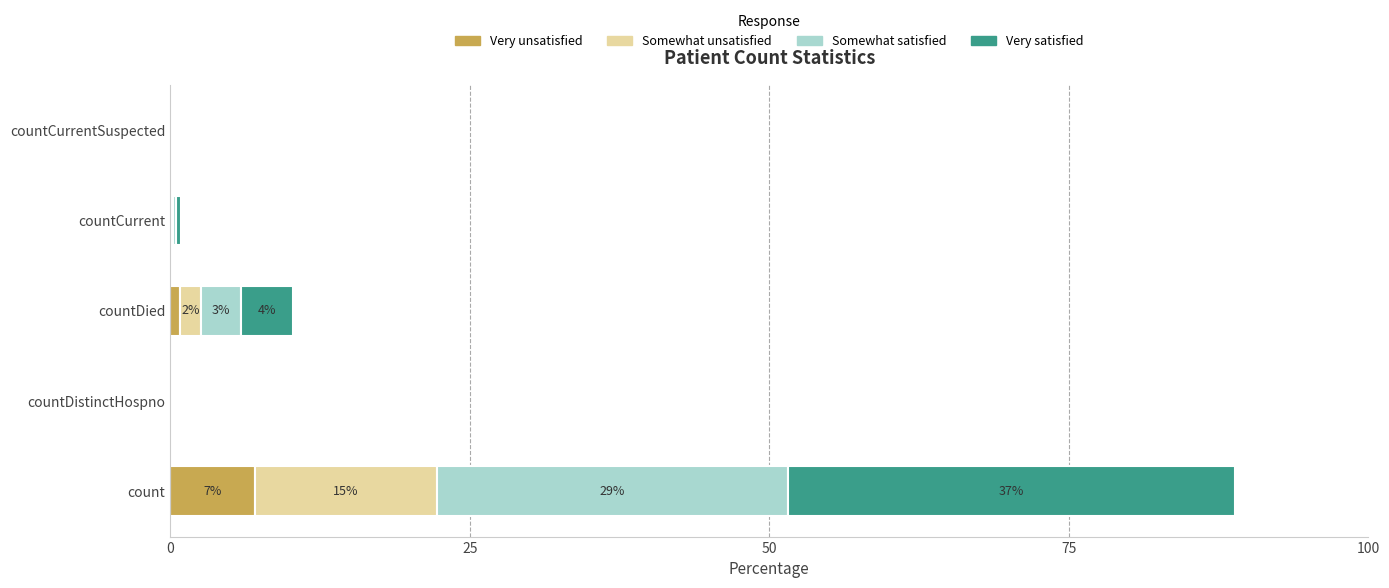

What is the sum of all Very unsatisfied values?

8.0